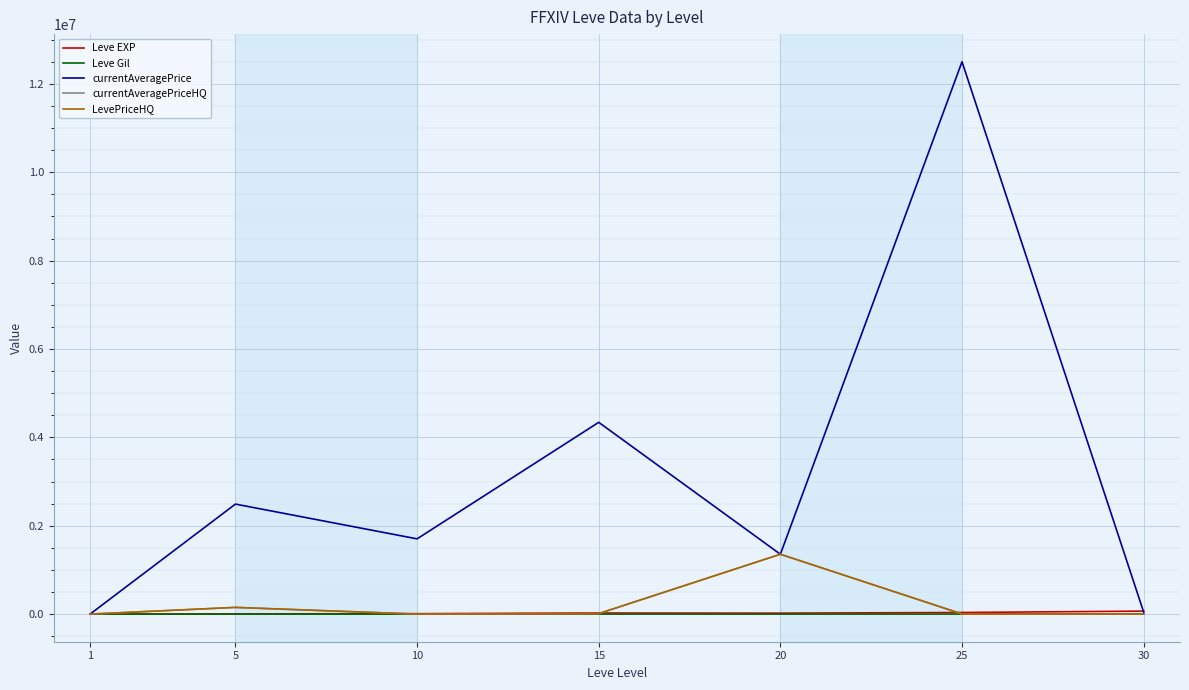

Which series has the largest total across all categories?

currentAveragePrice